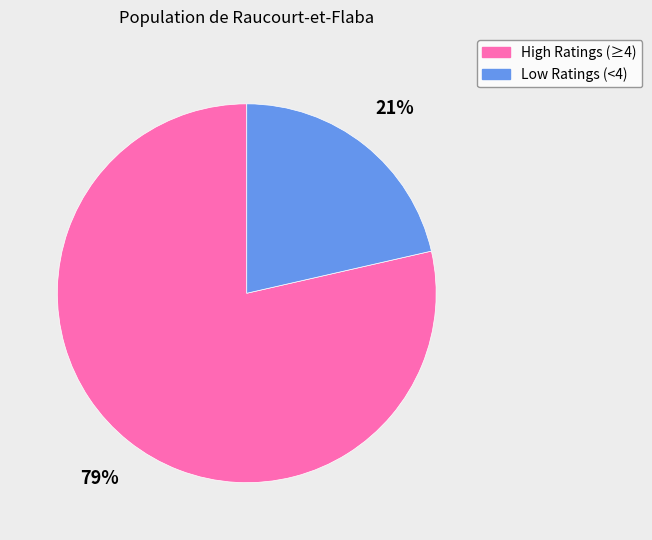

To the nearest percent, what is the average slice percentage?

50%